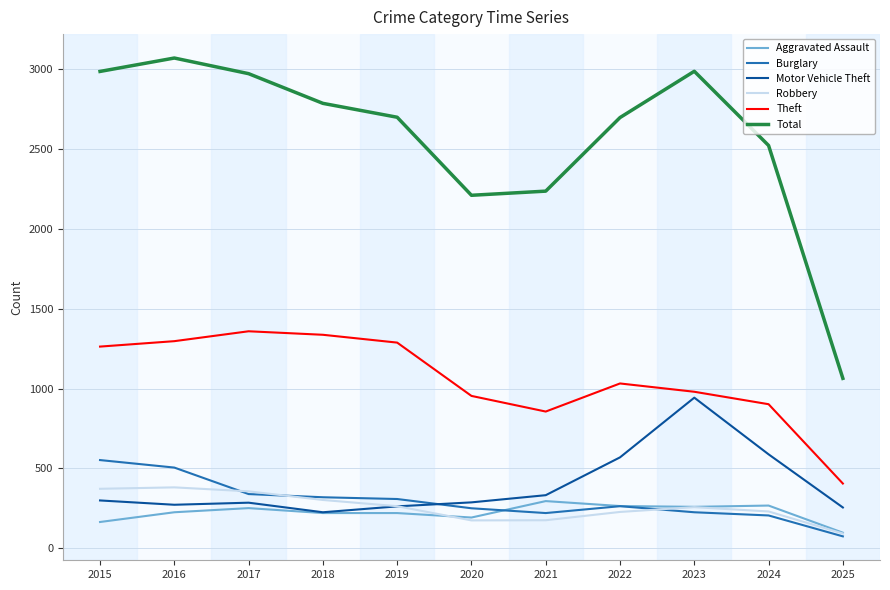

Between 2017 and 2019, which series saw the biggest shift?

Total